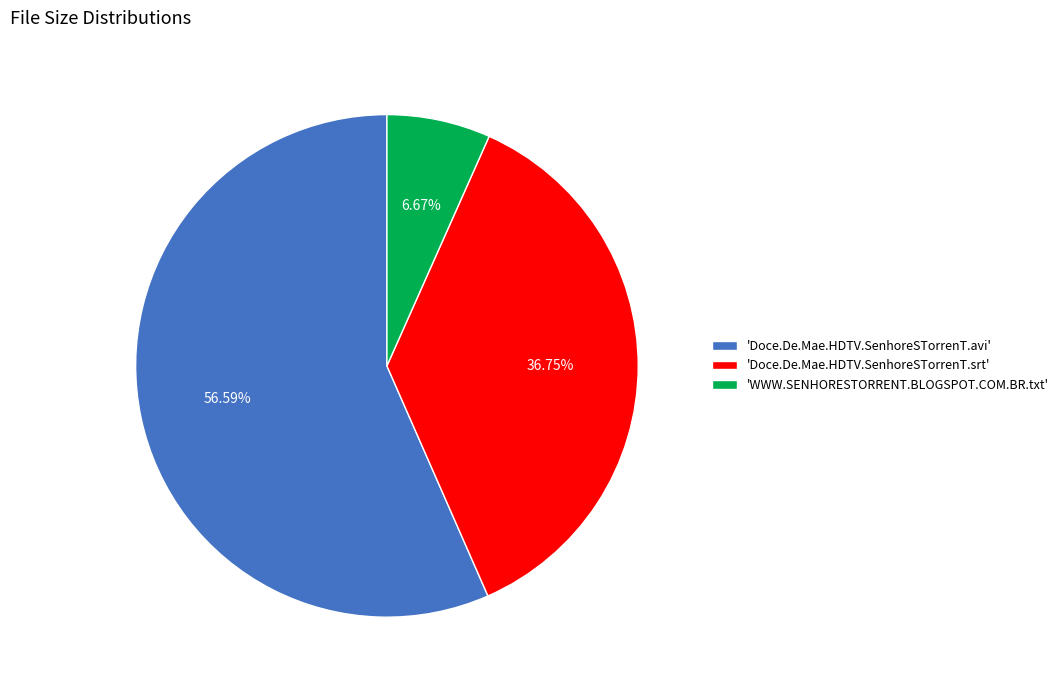

Which slice represents more than half of the pie?

'Doce.De.Mae.HDTV.SenhoreSTorrenT.avi'